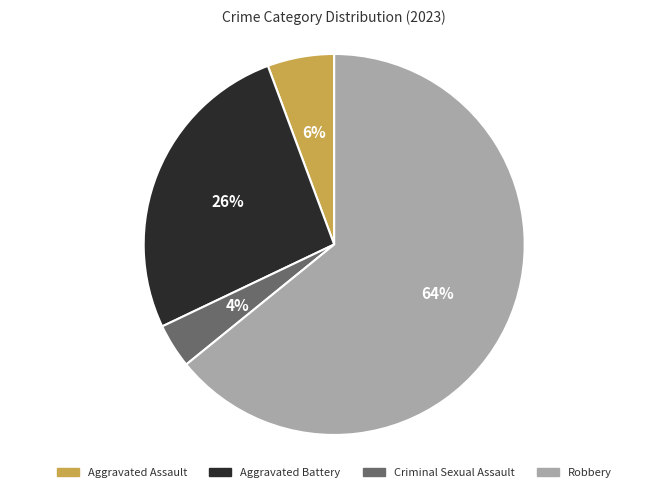

Between Aggravated Assault and Criminal Sexual Assault, which is larger?

Aggravated Assault